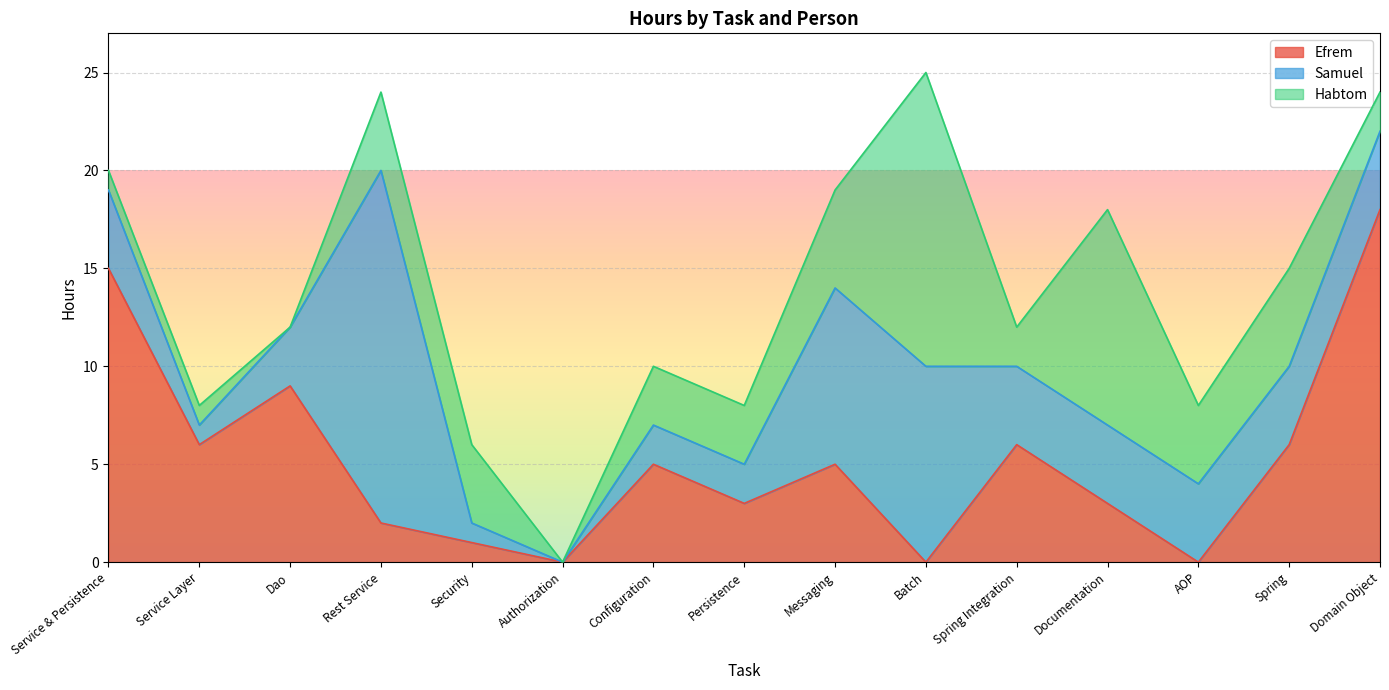

At which label is Efrem closest to 9?

Dao